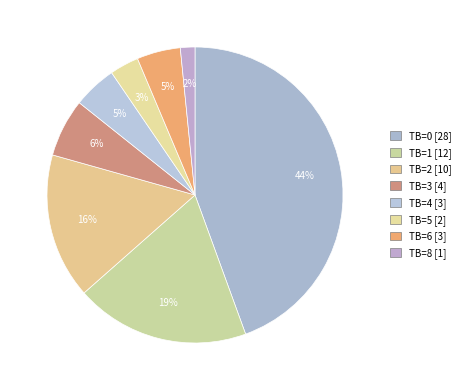

How many segments does this pie chart have?

8